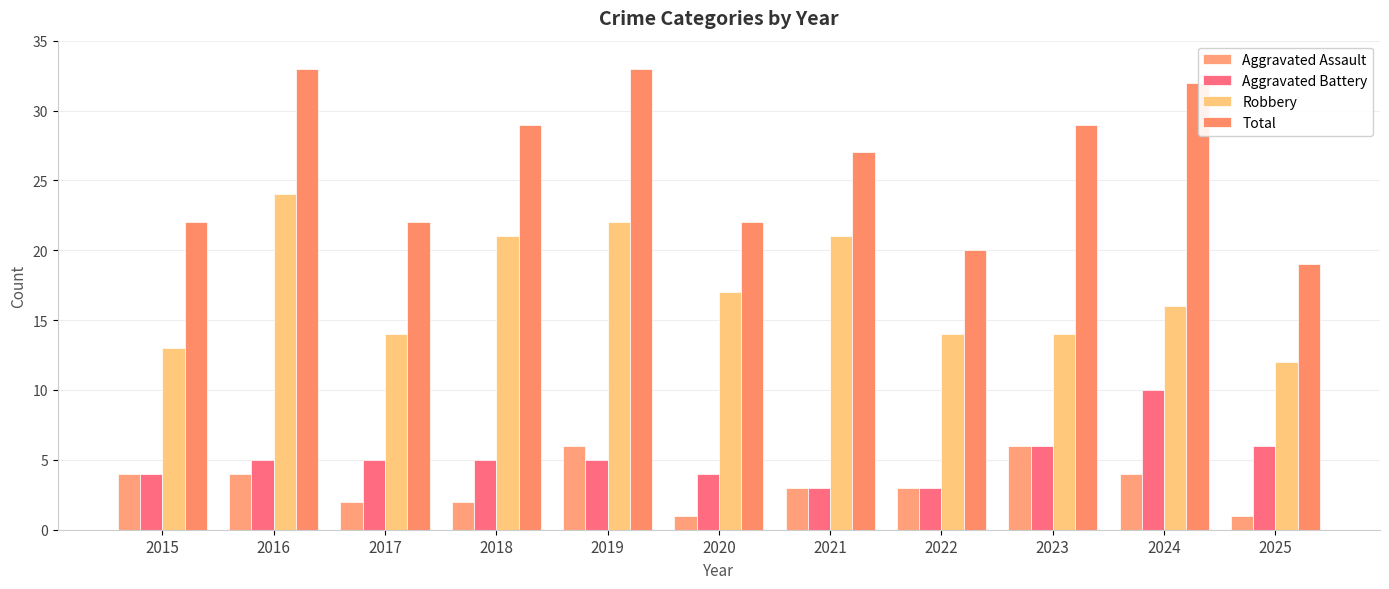

Rank the series at 2024 from highest to lowest value.

Total, Robbery, Aggravated Battery, Aggravated Assault